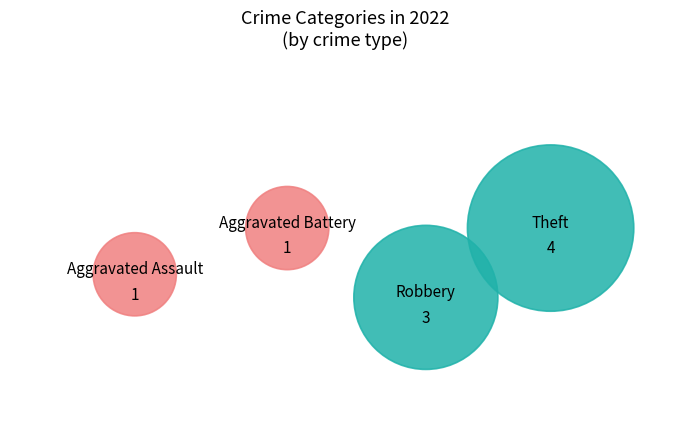

True or false: Aggravated Battery accounts for 11% of the total.

True